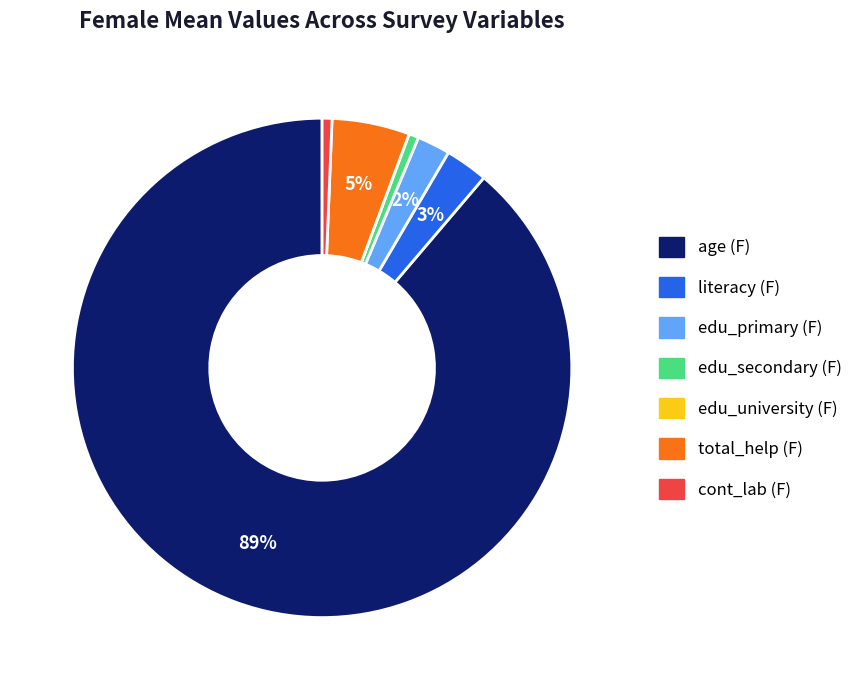

Is there a majority slice in this chart?

Yes